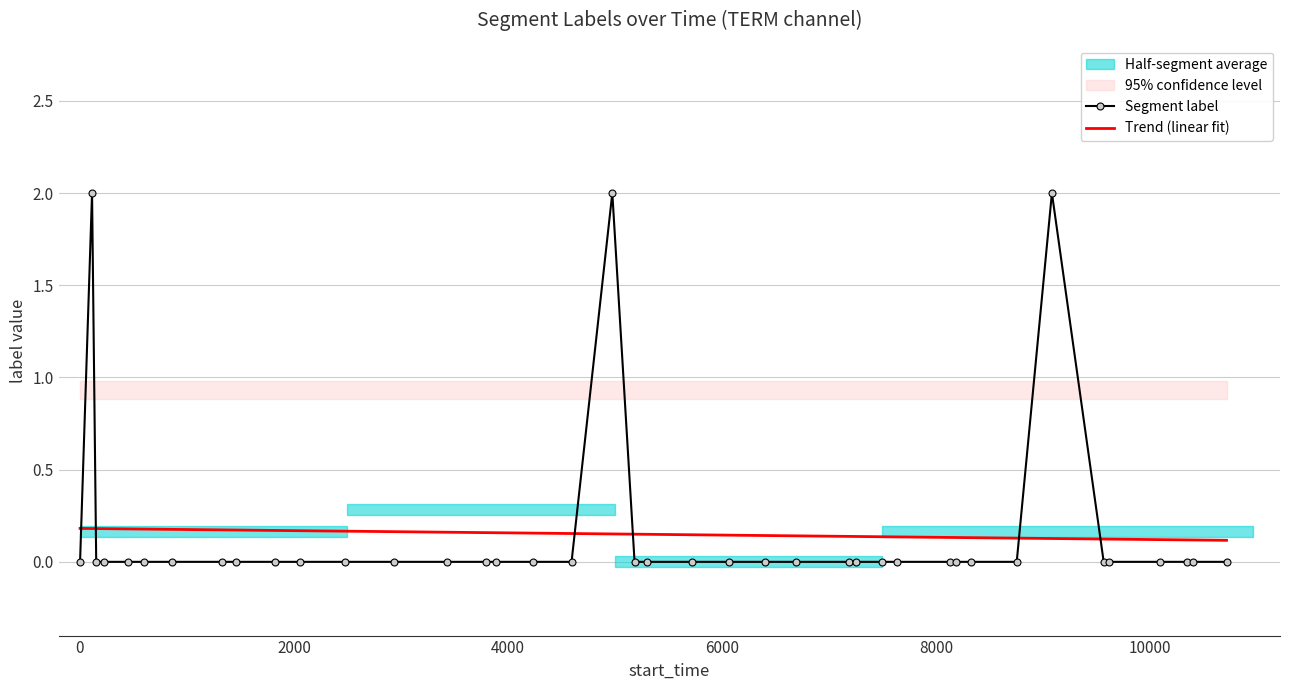

What is the value of the Trend (linear fit) point at the 6th from the left?

0.2